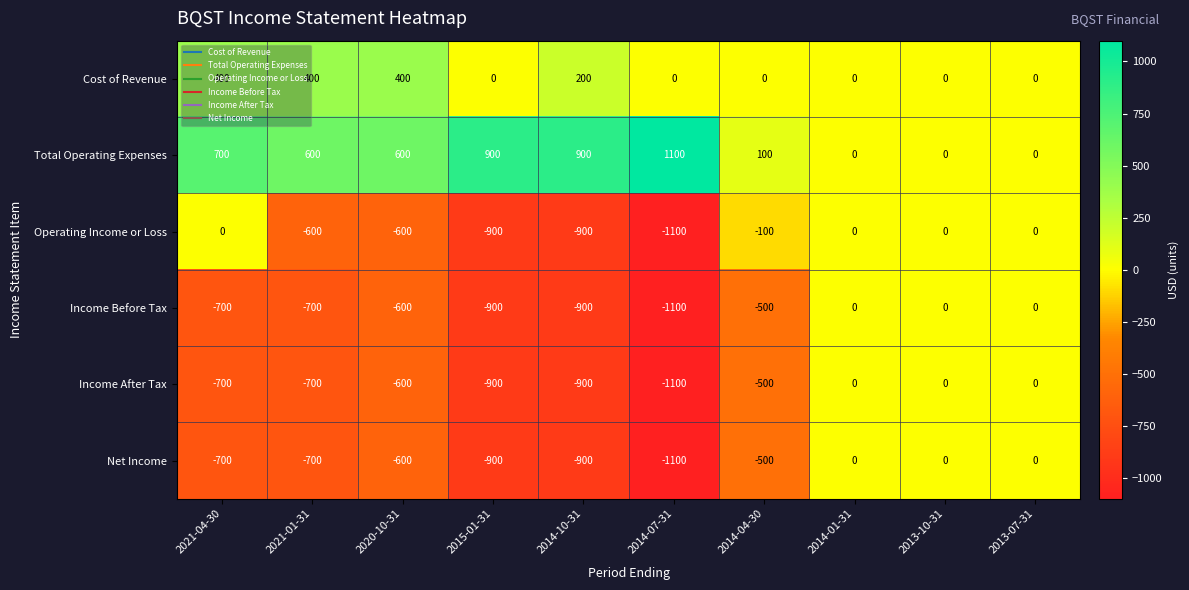

Is it true that Cost of Revenue equals 0 at 2014-07-31?

True